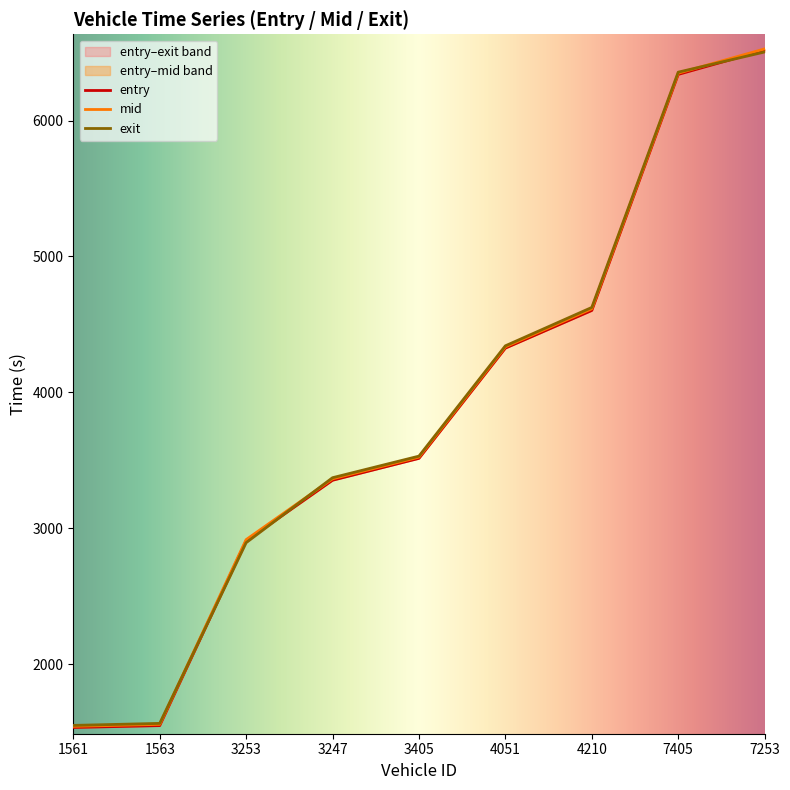

Between 7253 and 7405, which is larger?

7253